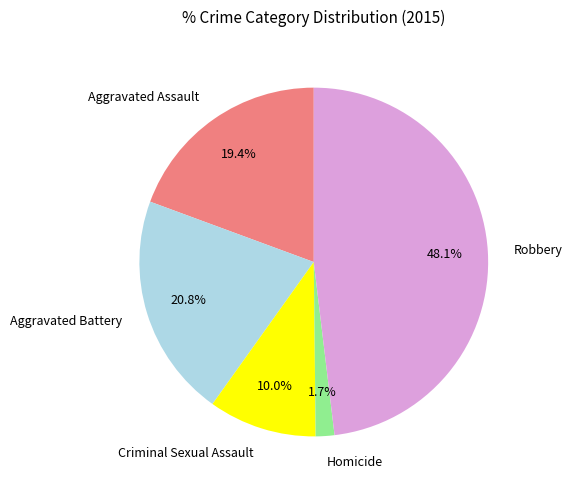

Rank the categories by value from lowest to highest.

Homicide, Criminal Sexual Assault, Aggravated Assault, Aggravated Battery, Robbery